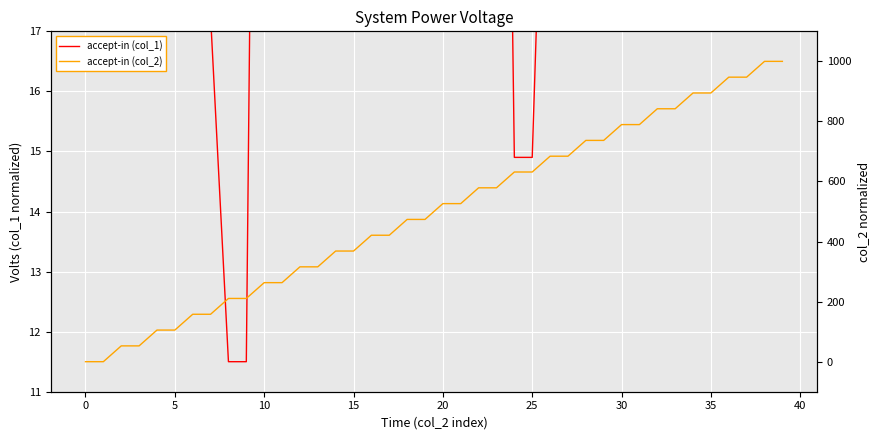

Is the value of accept-in (col_1) at 27 greater than the value of accept-in (col_2) at 39?

No